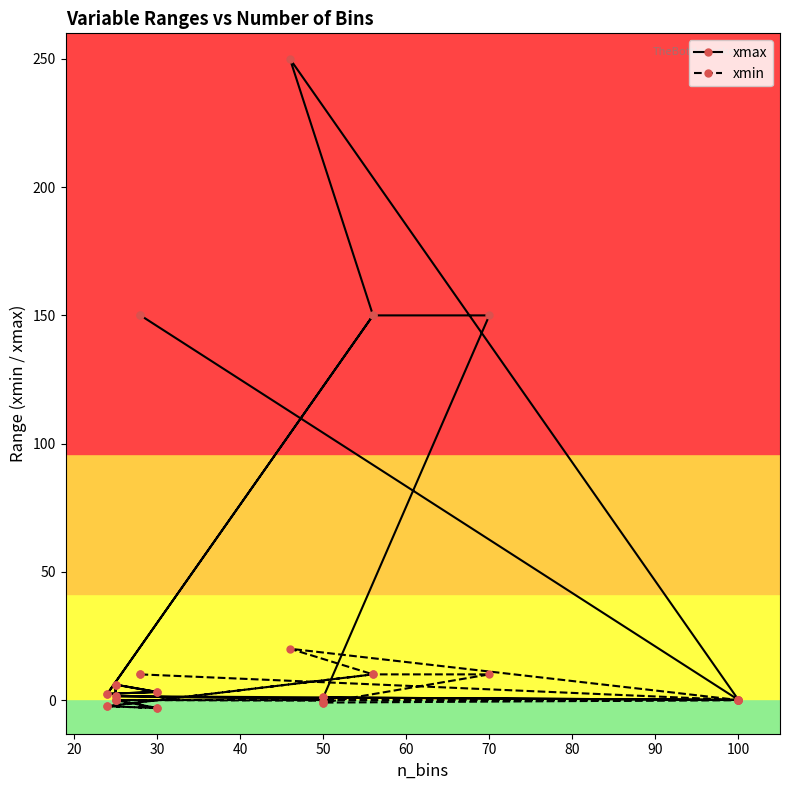

What is the average value of the xmin series?

2.8